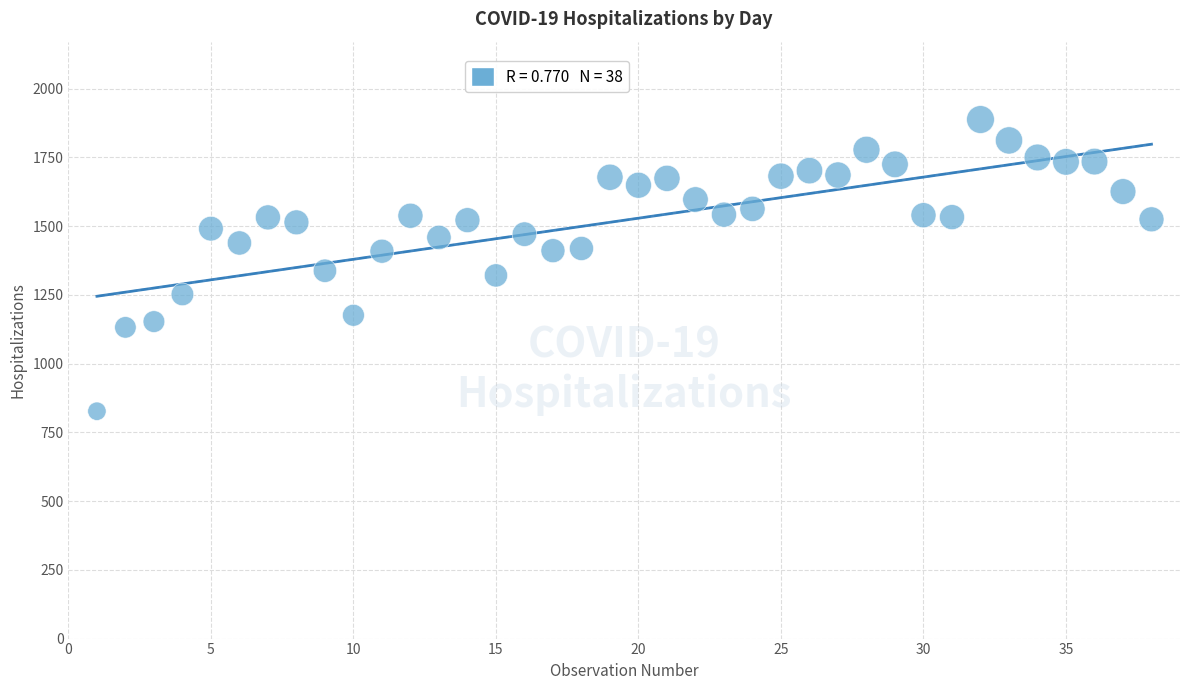

What is the range of Y values (max minus min)?

1061